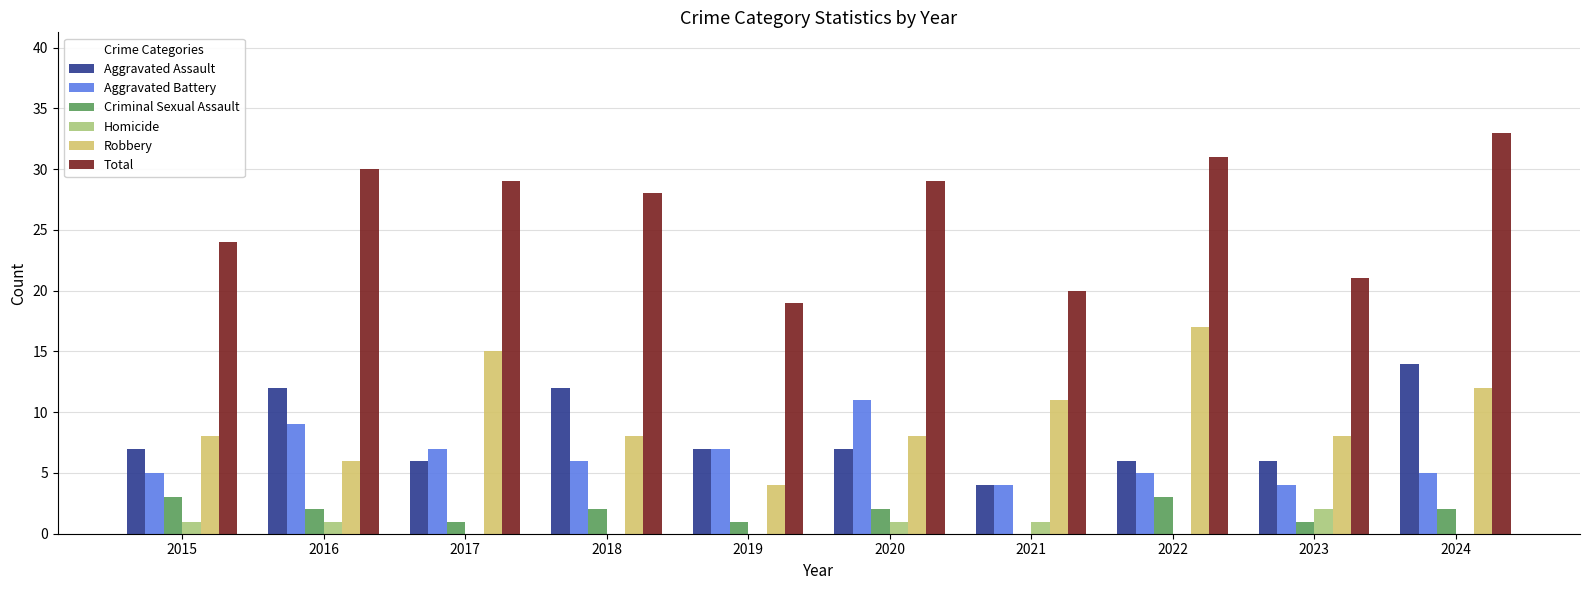

How many positive values does the Criminal Sexual Assault series have?

9